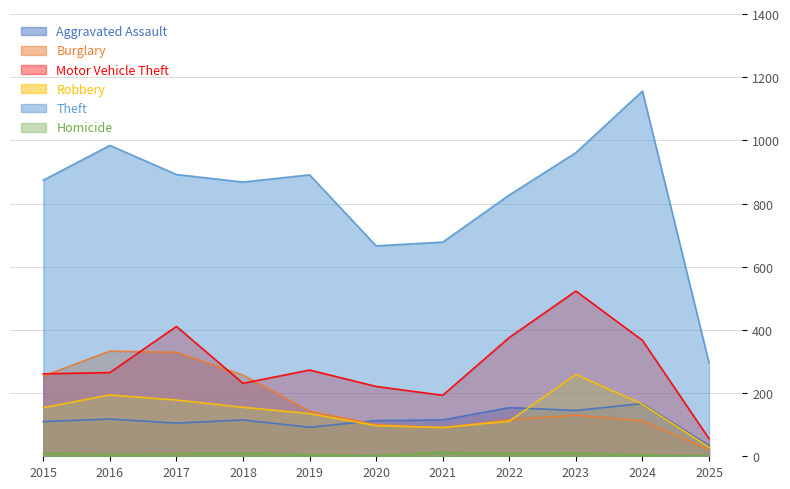

Reading left to right, transcribe all the data shown in this chart.

Aggravated Assault: 110	118	105	115	92	113	115	154	145	167	34
Burglary: 254	333	329	257	143	100	90	116	130	112	21
Motor Vehicle Theft: 261	265	411	231	273	221	193	376	523	367	56
Robbery: 154	194	178	155	135	97	91	111	259	165	29
Theft: 874	984	892	868	891	666	678	827	961	1156	296
Homicide: 9	7	8	10	5	2	13	9	10	4	1